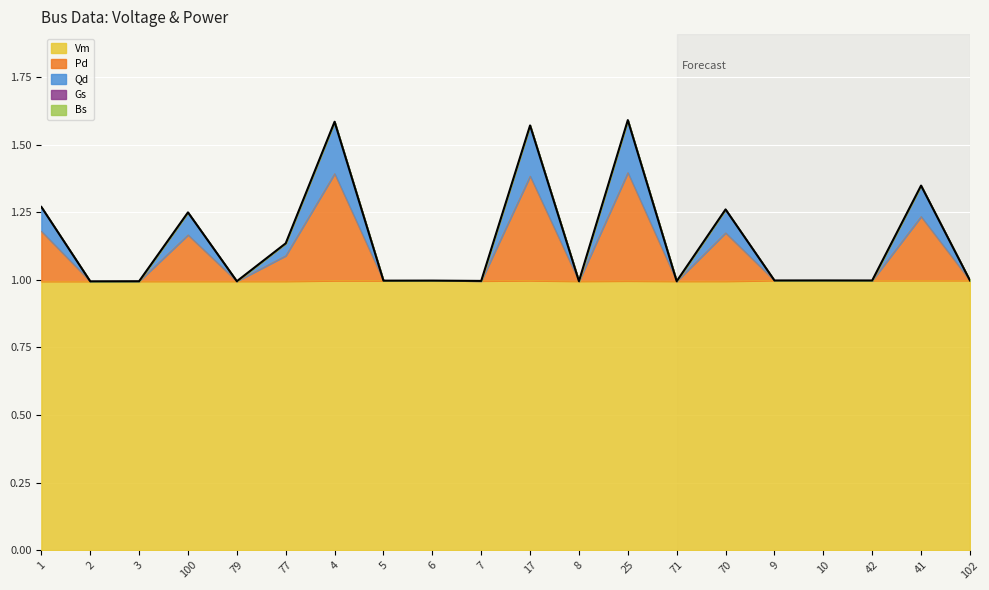

True or false: Pd and Qd cross at least once.

False